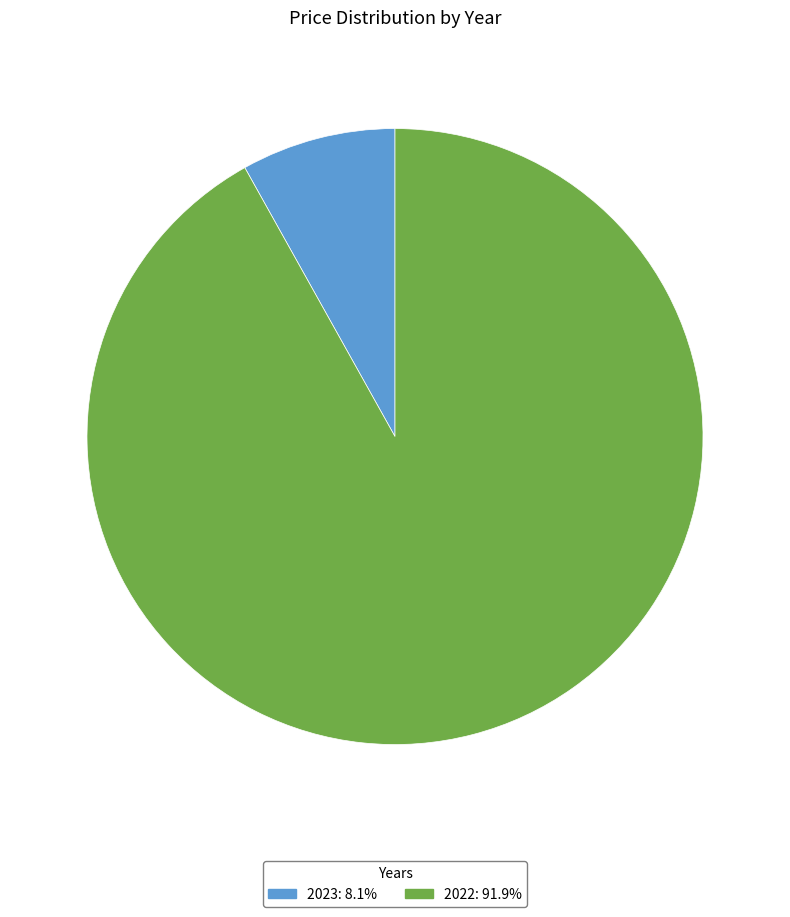

Which category has the smallest portion of the pie?

2023